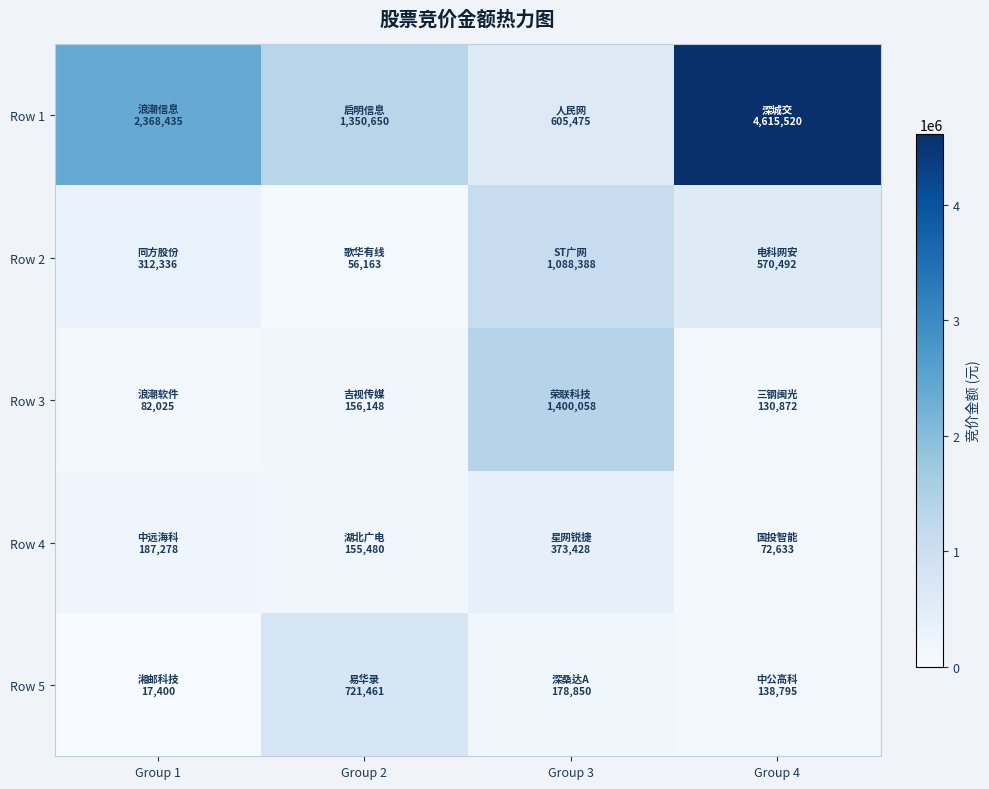

Which series has the largest total across all categories?

Row 1